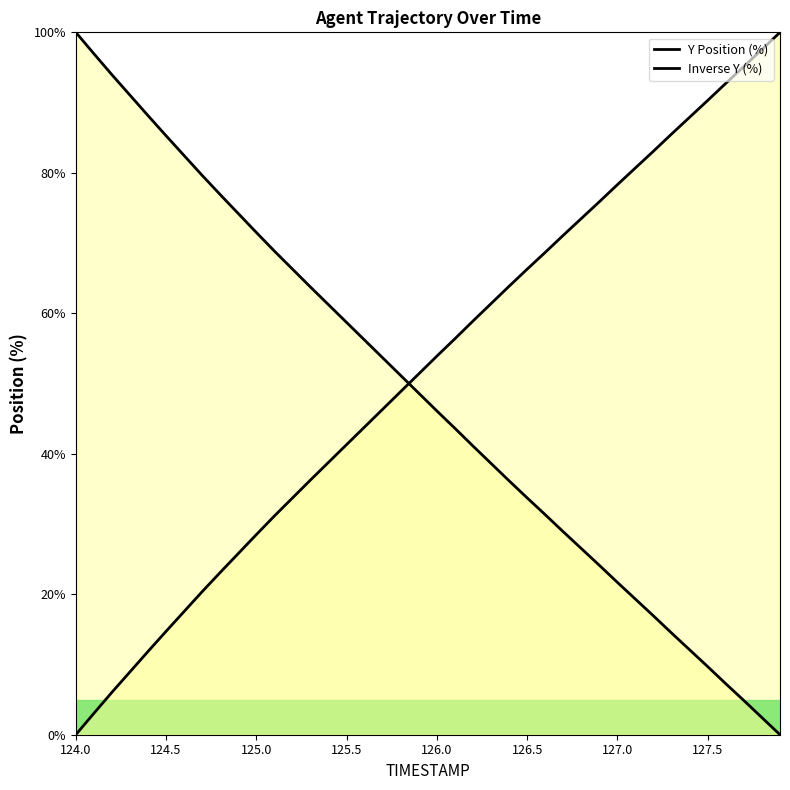

True or false: TIMESTAMP and Y cross at least once.

True